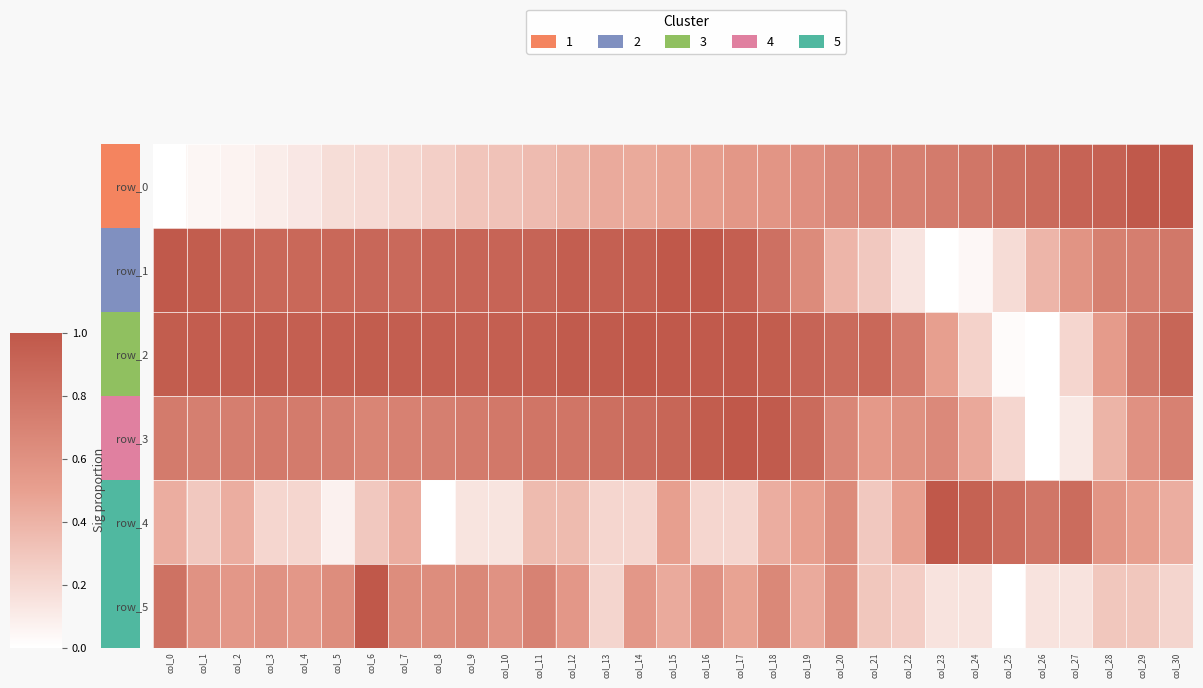

What is the difference between the row_0 values at col_24 and col_9?

0.5